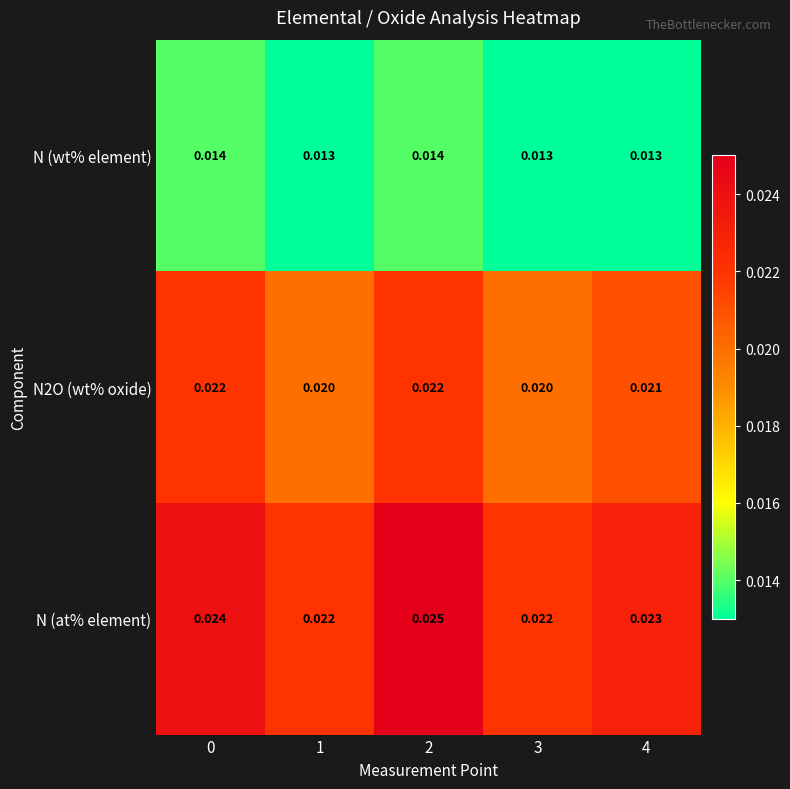

Which series has the widest spread of values?

N (at% element)